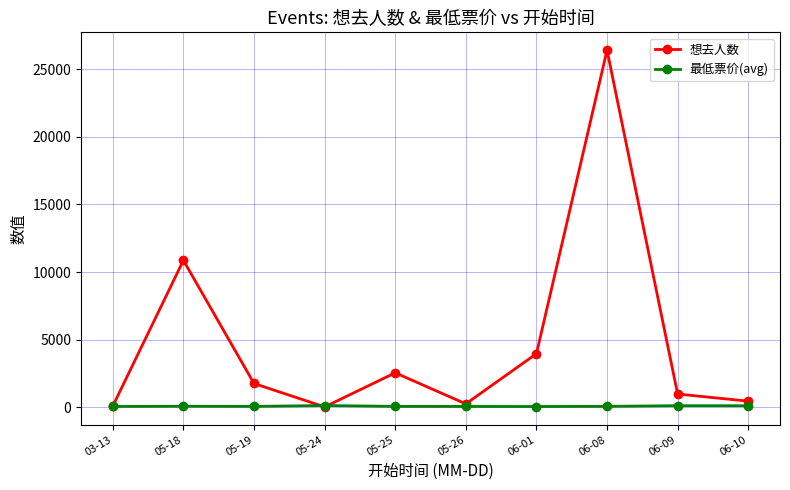

Where is the first local minimum for 想去人数?

05-24